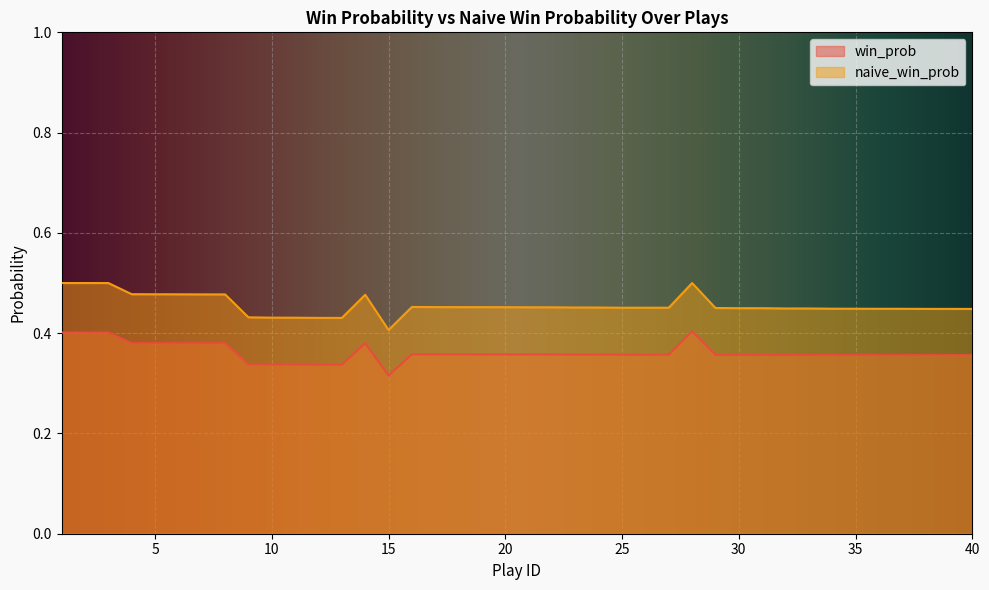

At which category does the chart reach its peak across all series?

1